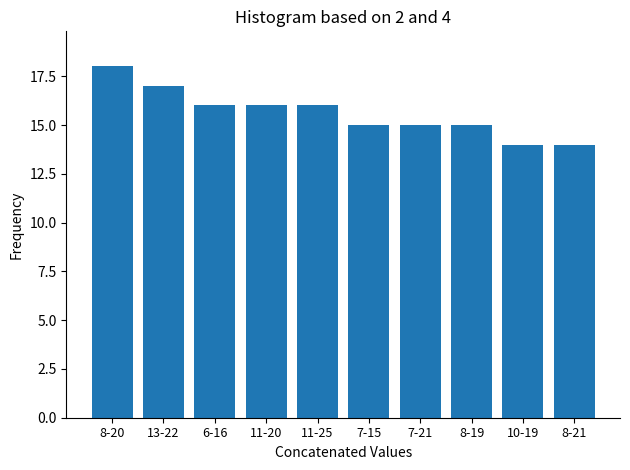

Reading left to right, list all the values displayed in this chart.

8-20=18	13-22=17	6-16=16	11-20=16	11-25=16	7-15=15	7-21=15	8-19=15	10-19=14	8-21=14